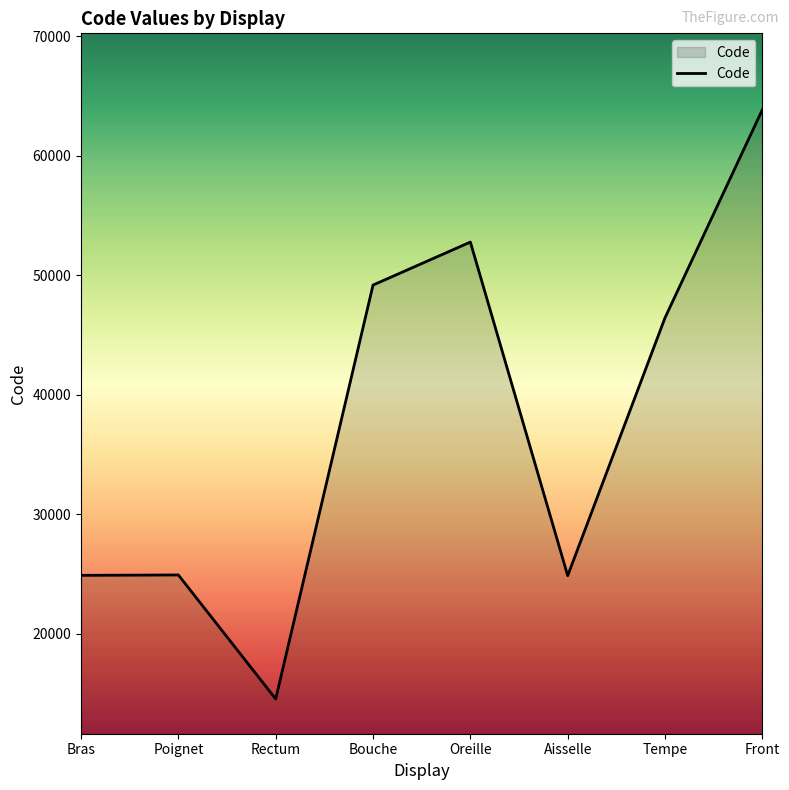

The value at Oreille is 52780. True or false?

True